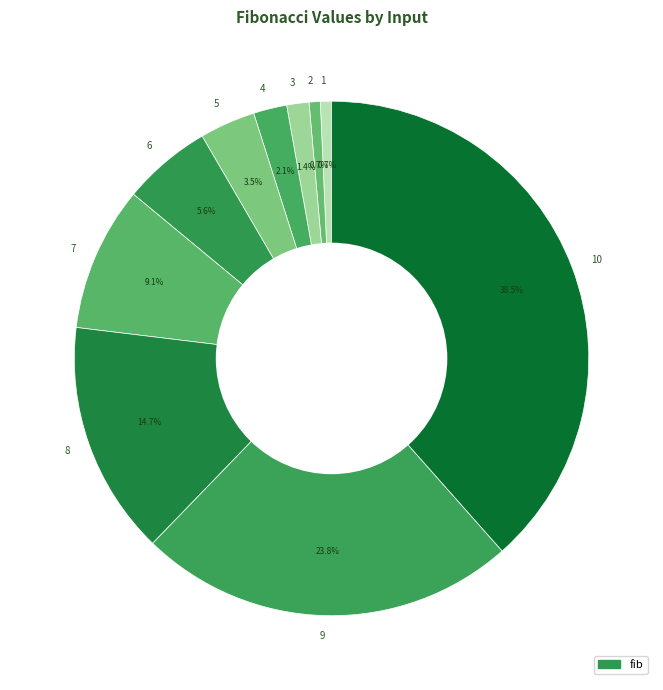

What is the ratio of the value at 10 to the value at 3?

27.5